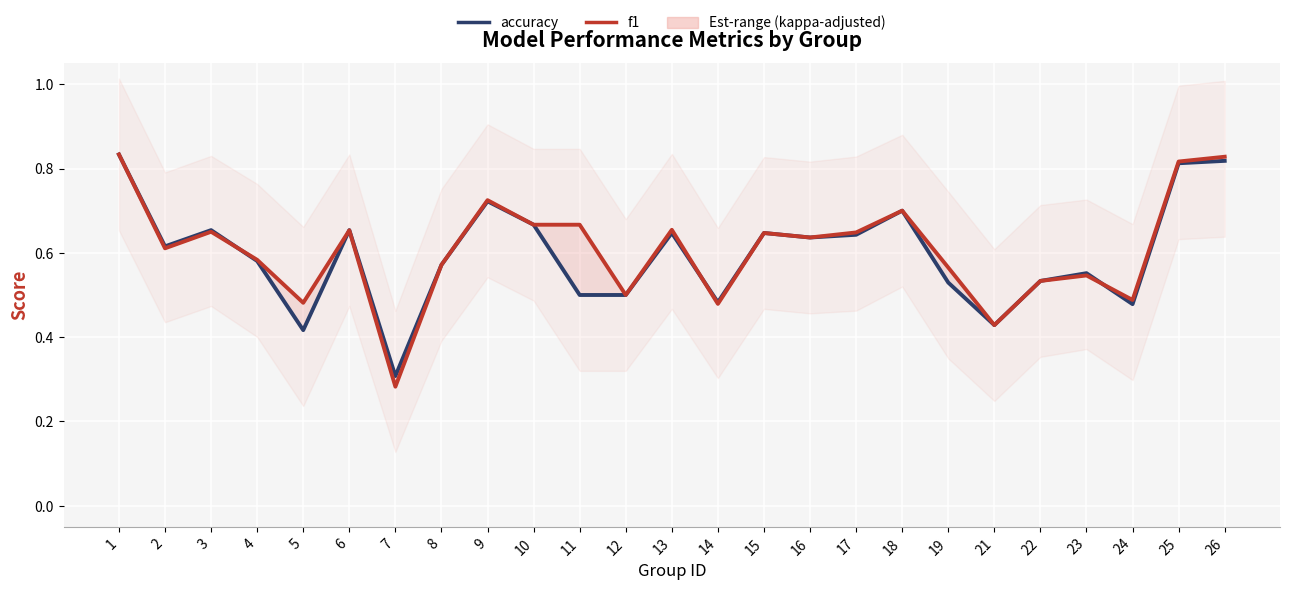

Which has a higher value, 4 or 16?

16